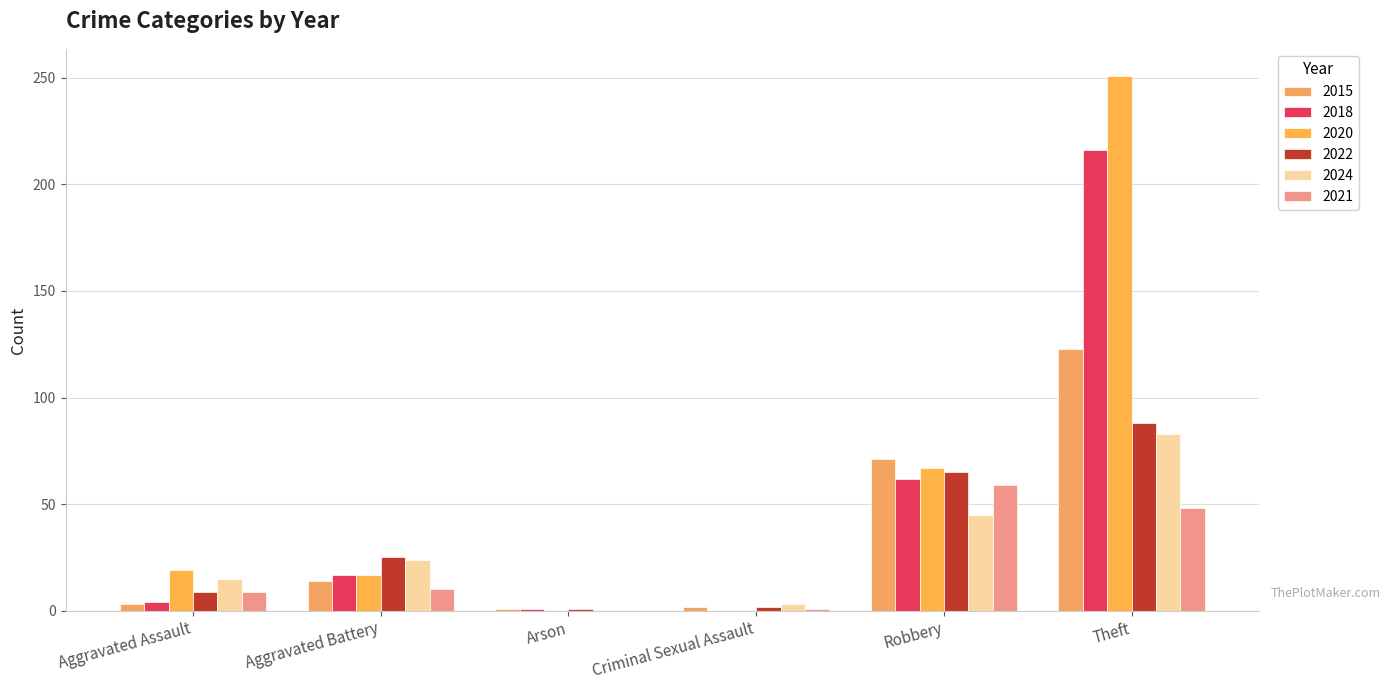

Rank the series by their maximum value, from lowest to highest.

2021, 2024, 2022, 2015, 2018, 2020